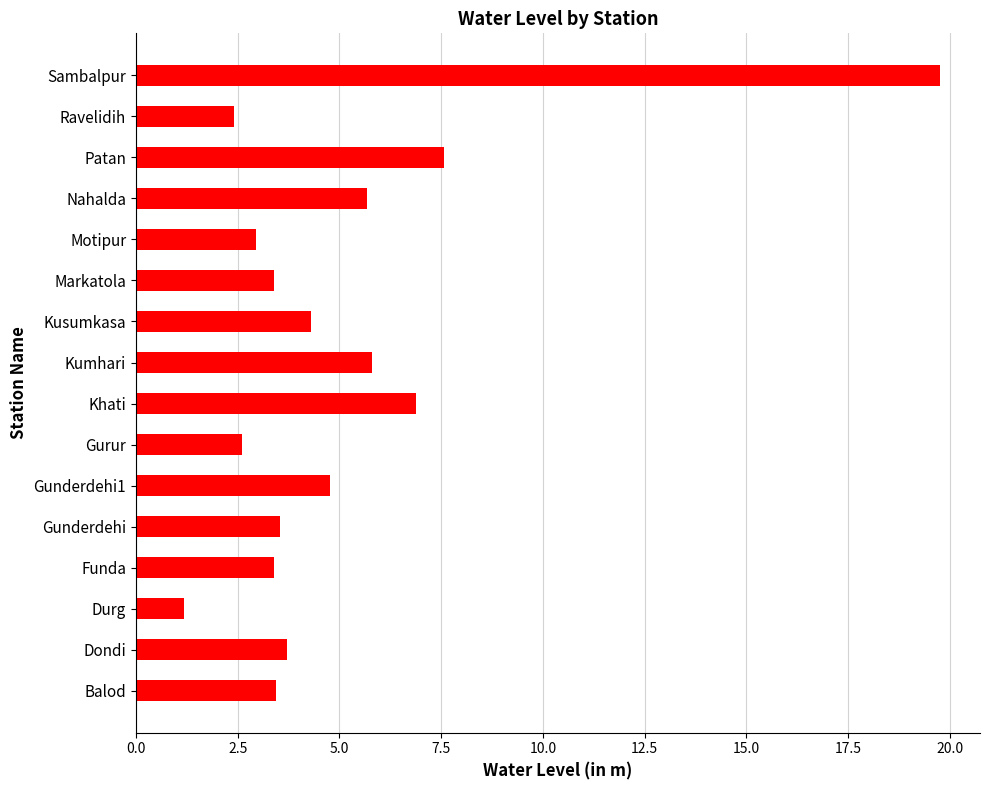

Which category has the highest value across all series?

Sambalpur